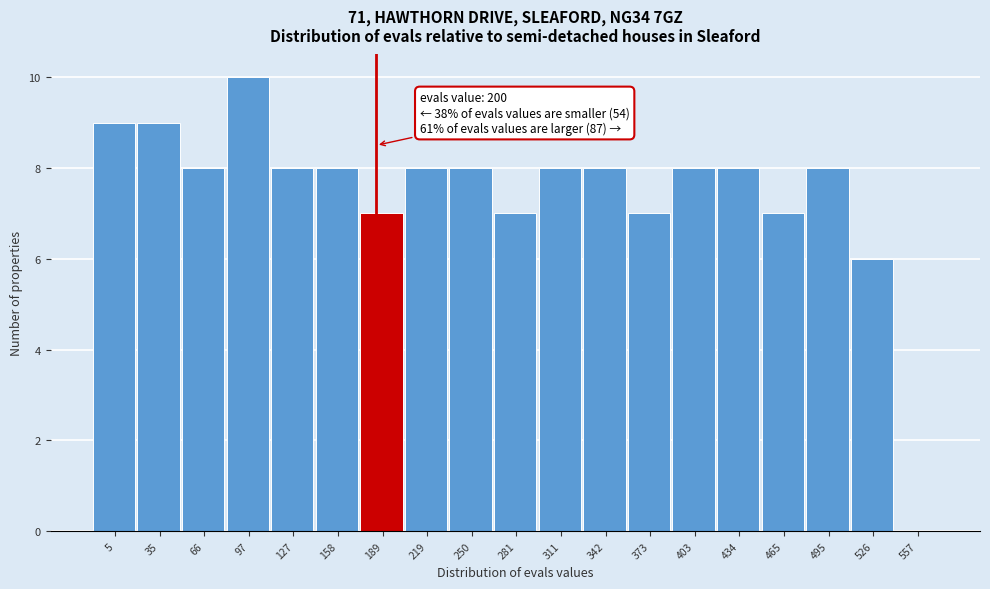

Reading left to right, extract all data points from this chart.

5=9	35=9	66=8	97=10	127=8	158=8	189=7	219=8	250=8	281=7	311=8	342=8	373=7	403=8	434=8	465=7	495=8	526=6	557=0